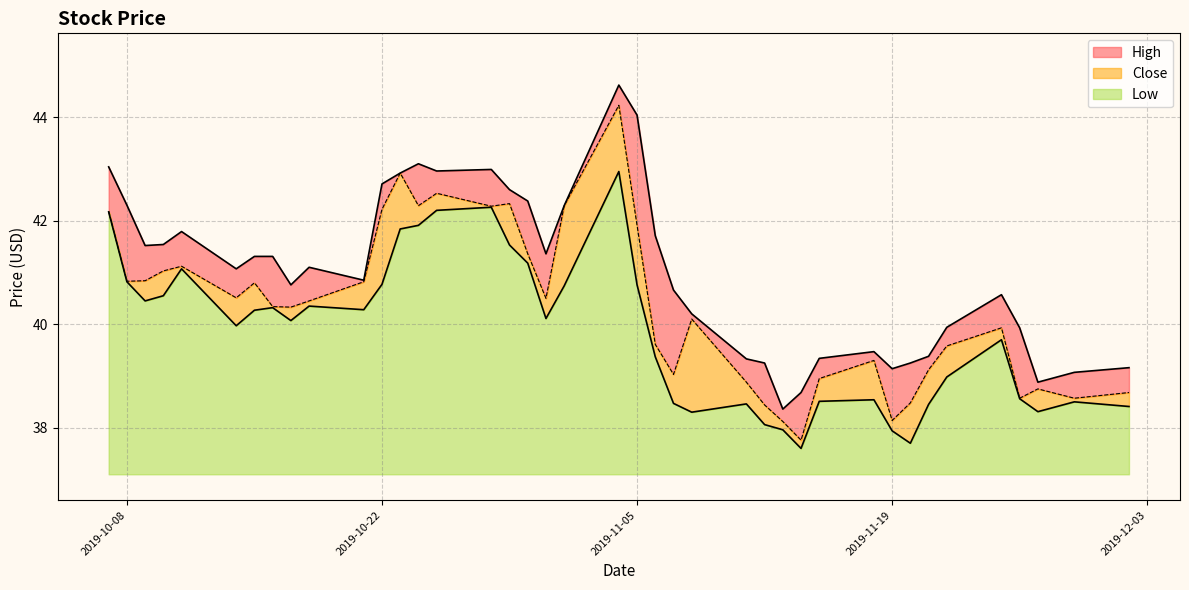

How many categories are shown in the chart?

40